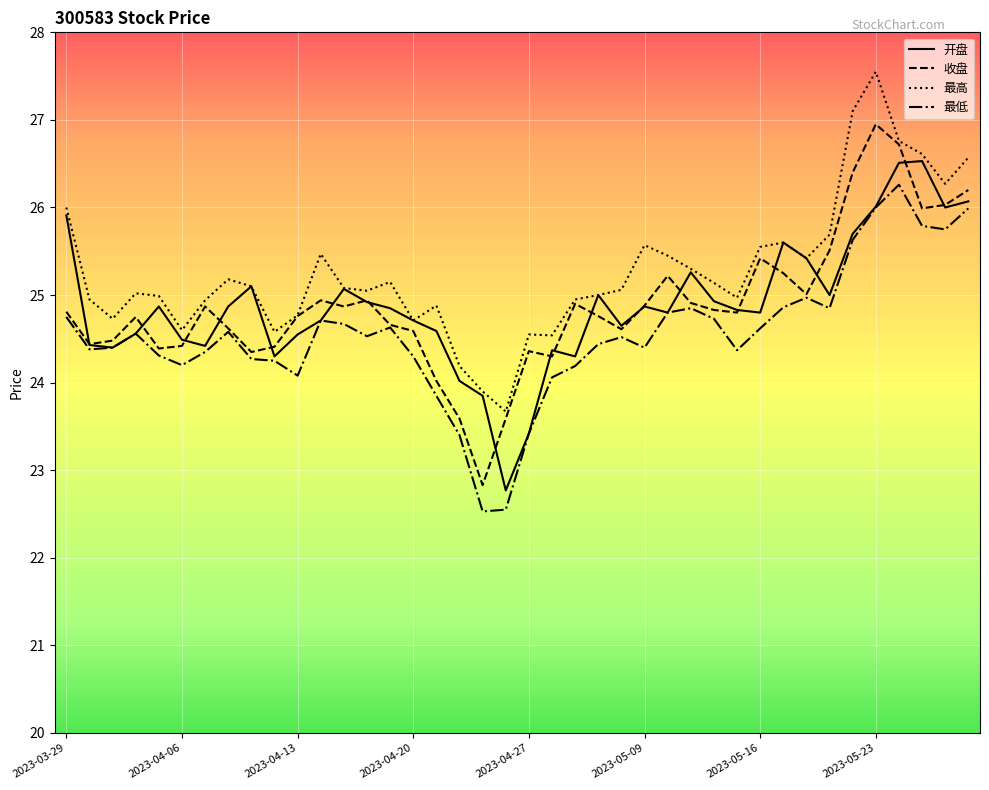

True or false: 最高 and 最低 cross at least once.

False